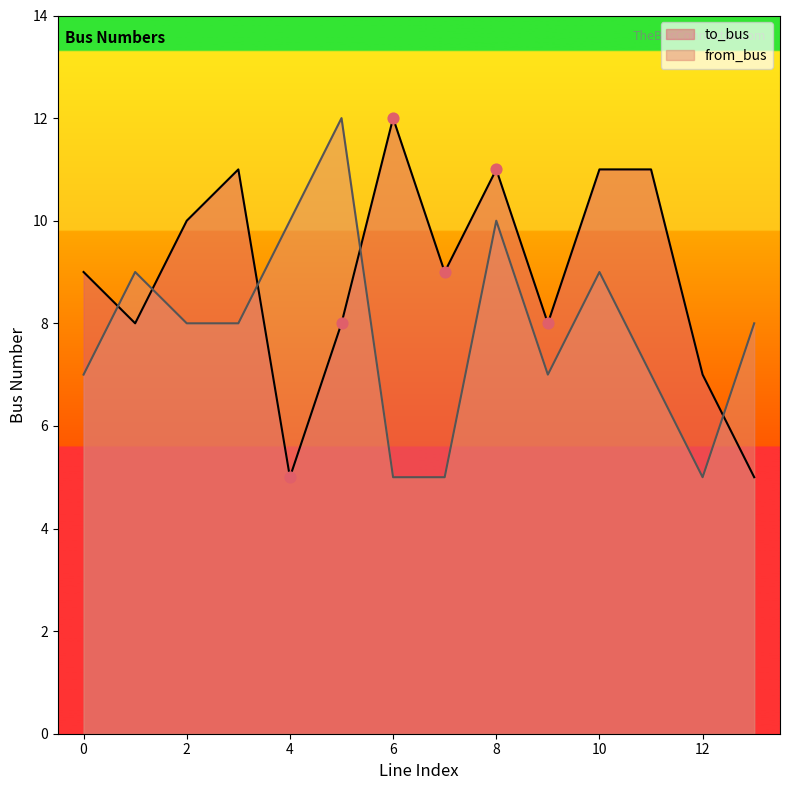

At how many categories does at least one series exceed 9?

8